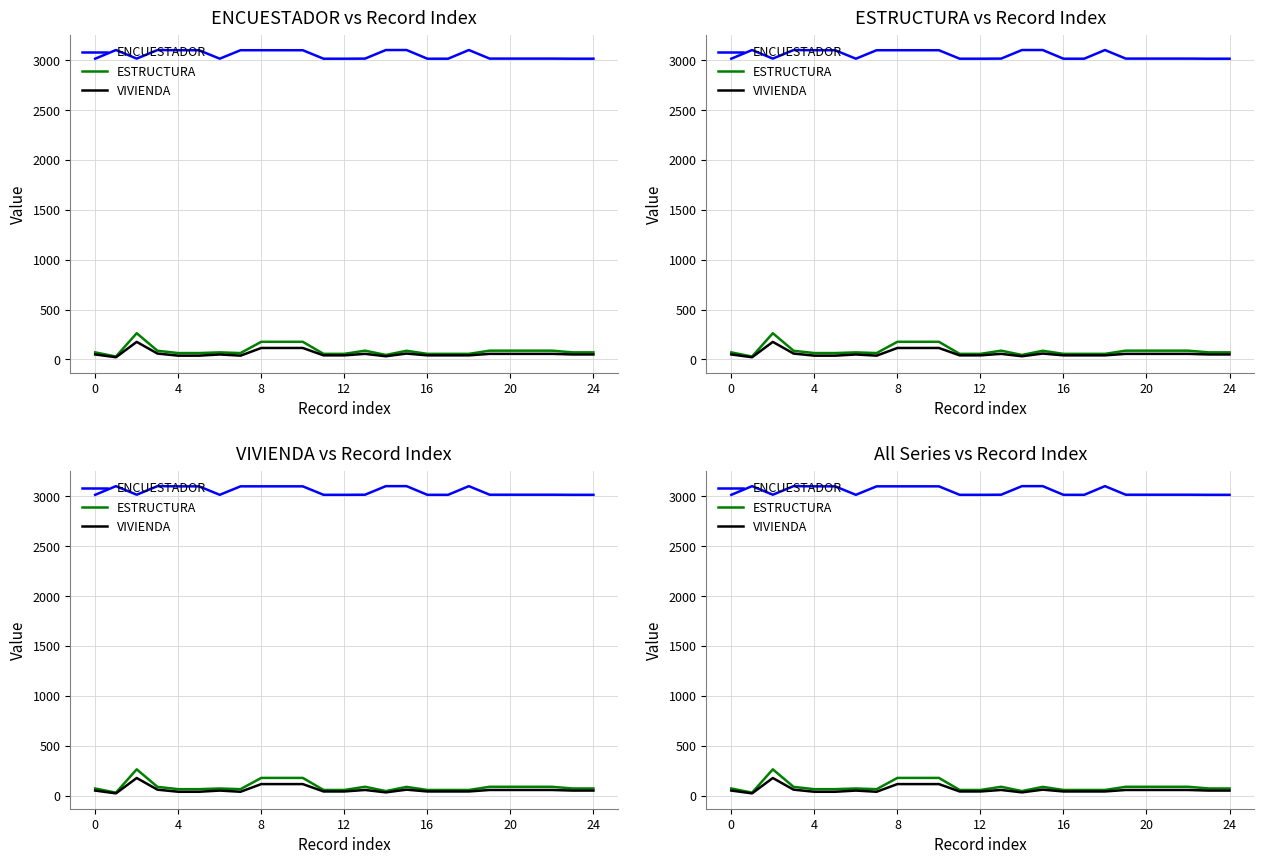

Which series has the largest range (max minus min)?

ESTRUCTURA